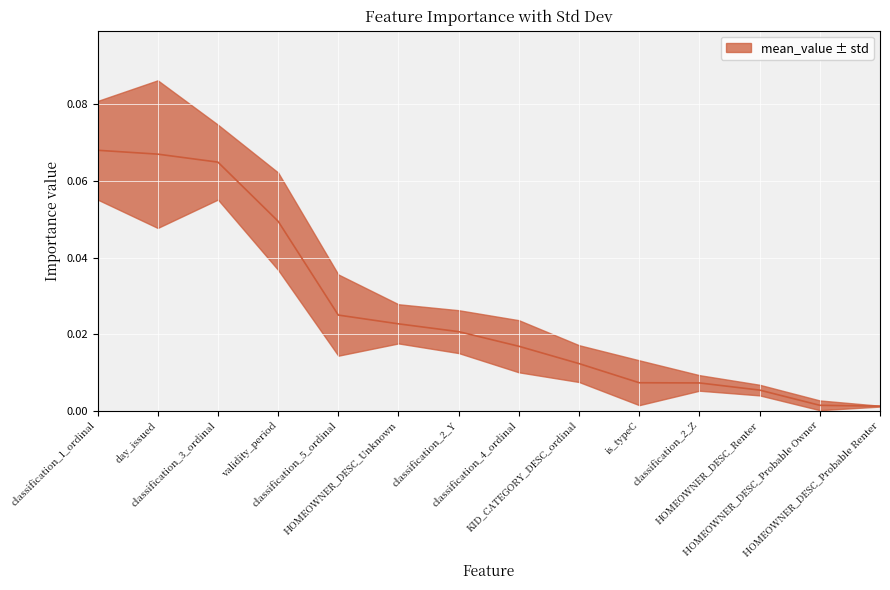

Reading left to right, list all the values displayed in this chart.

classification_1_ordinal=0.1	day_issued=0.1	classification_3_ordinal=0.1	validity_period=0.0	classification_5_ordinal=0.0	HOMEOWNER_DESC_Unknown=0.0	classification_2_Y=0.0	classification_4_ordinal=0.0	KID_CATEGORY_DESC_ordinal=0.0	is_typeC=0.0	classification_2_Z=0.0	HOMEOWNER_DESC_Renter=0.0	HOMEOWNER_DESC_Probable Owner=0.0	HOMEOWNER_DESC_Probable Renter=0.0